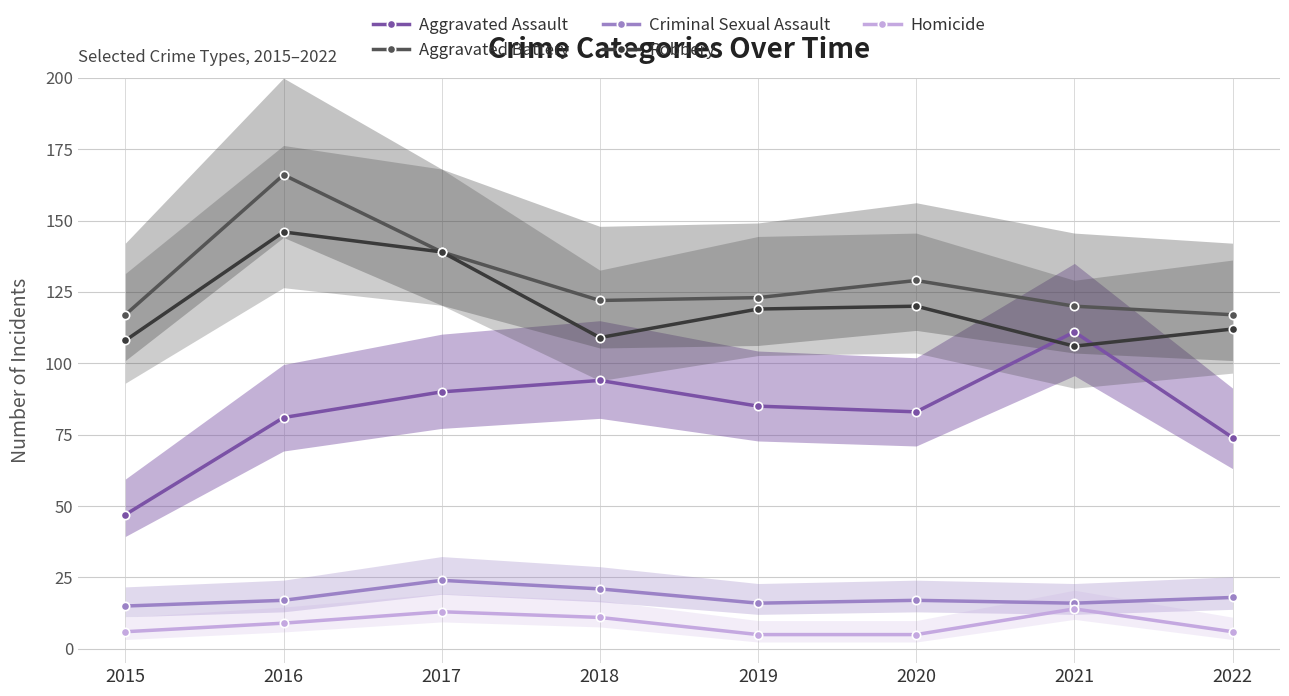

True or false: Robbery and Criminal Sexual Assault cross at least once.

False